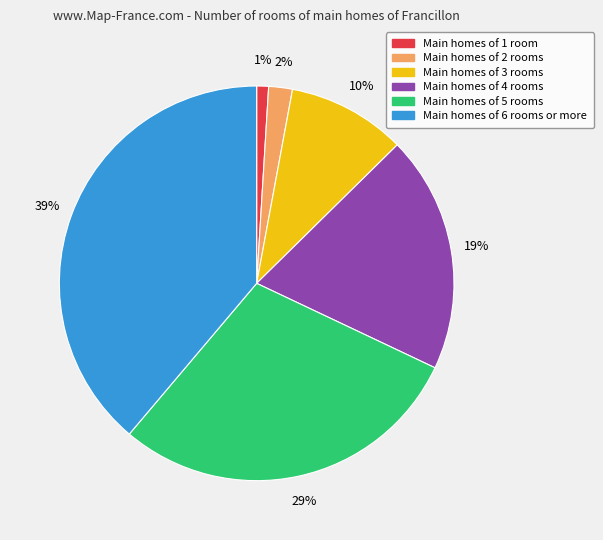

Count the number of slices in the pie.

6